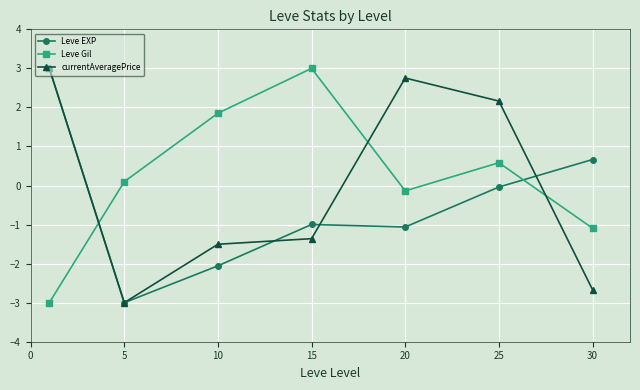

What is the maximum value shown in the chart?

3.0